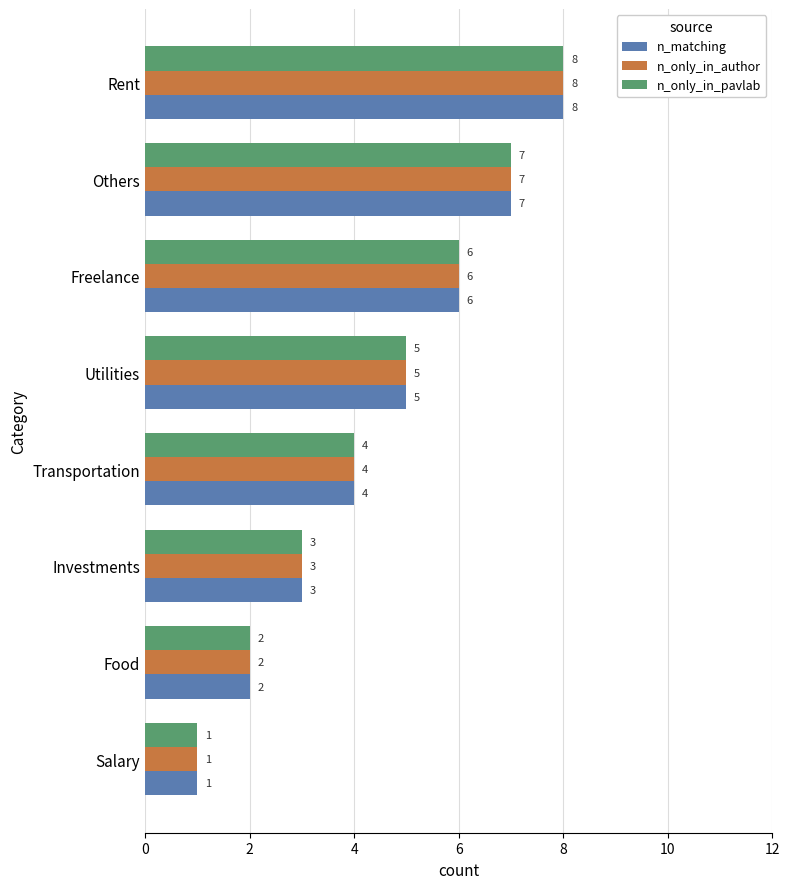

What is the highest value of the n_only_in_author series?

8